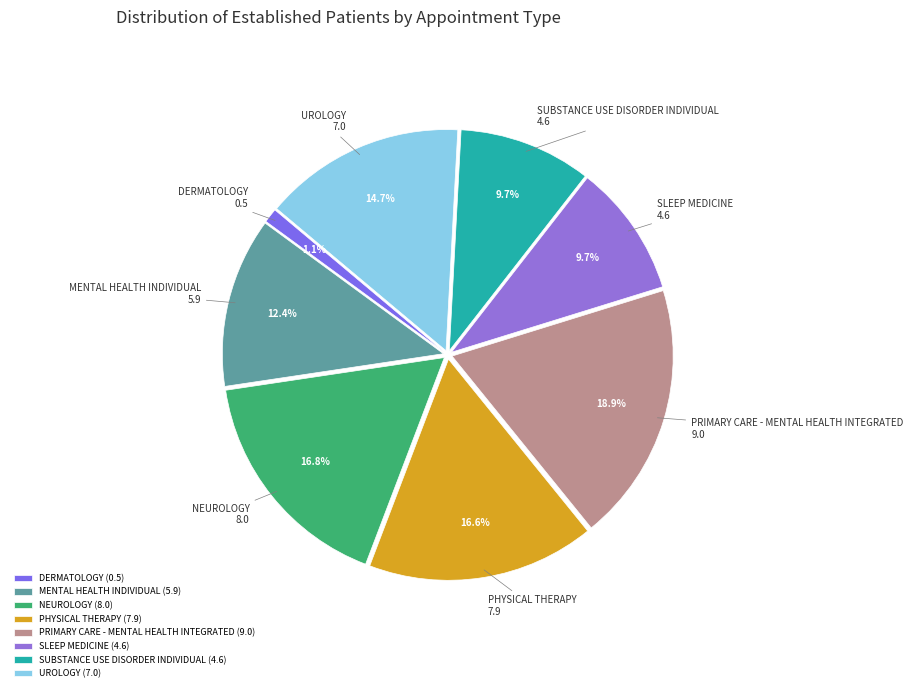

Count the number of slices in the pie.

8